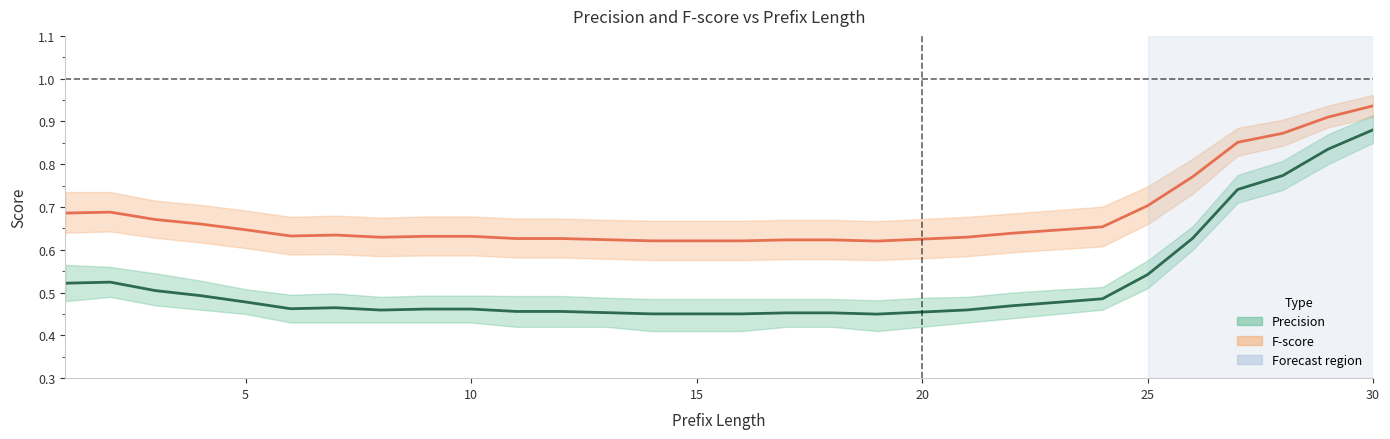

Does the chart display data point markers on the line(s)?

No